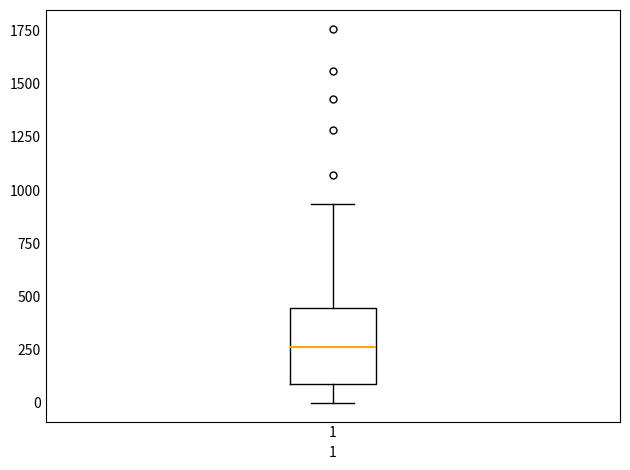

Transcribe this box plot: give where the median line is, the range the box spans, and where the two whiskers end, as read against the y-axis. The values are not printed on the chart, so give them approximately, as read against the axis.

median 250, box 100 to 450, whiskers 0 to 950